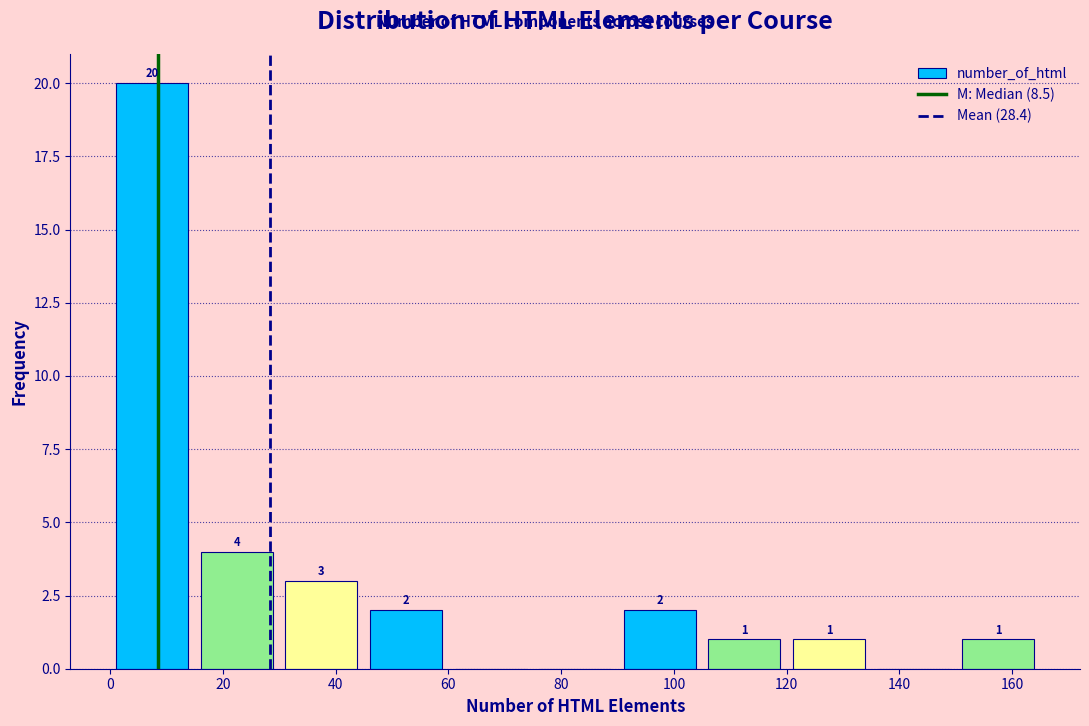

Which range on the x-axis has the tallest bar?

0 to 15